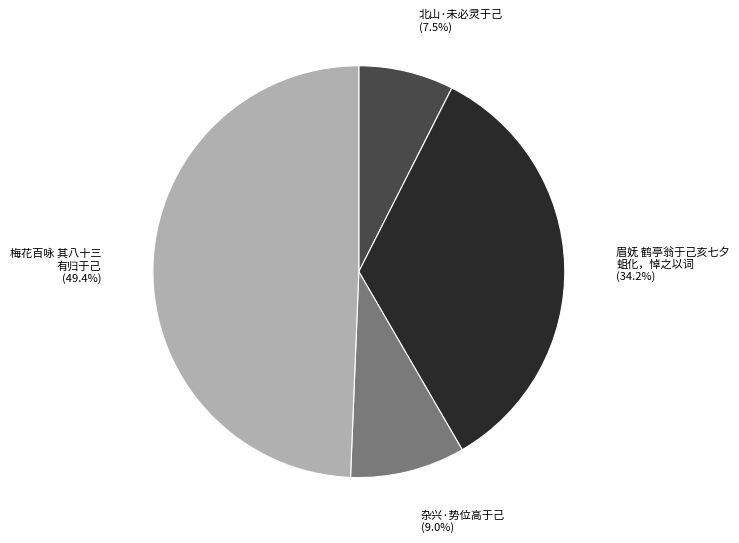

Count the number of slices in the pie.

4